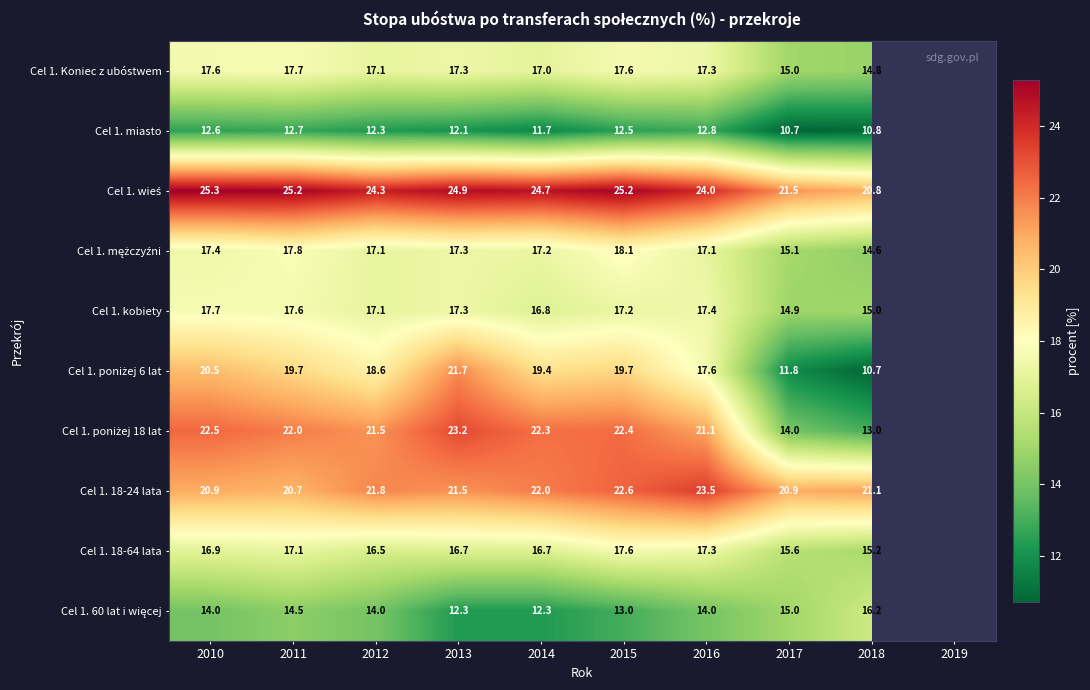

The Cel 1. 18-64 lata series shows 6.6 at 2014. True or false?

False